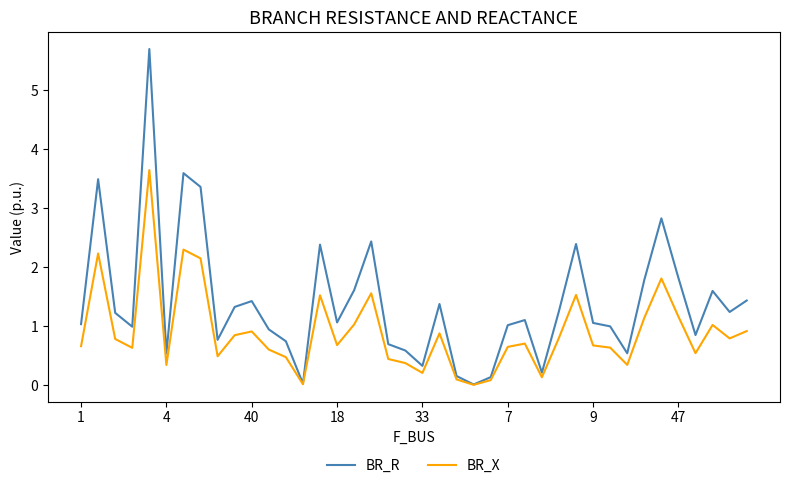

List the series in order of their peak value, lowest first.

BR_X, BR_R